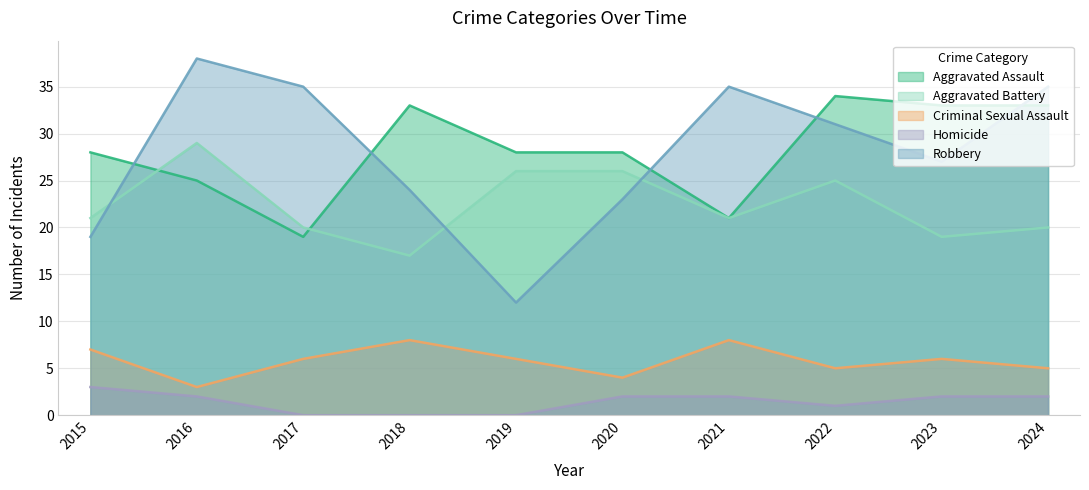

Between 2016 and 2017, which series saw the biggest shift?

Aggravated Battery